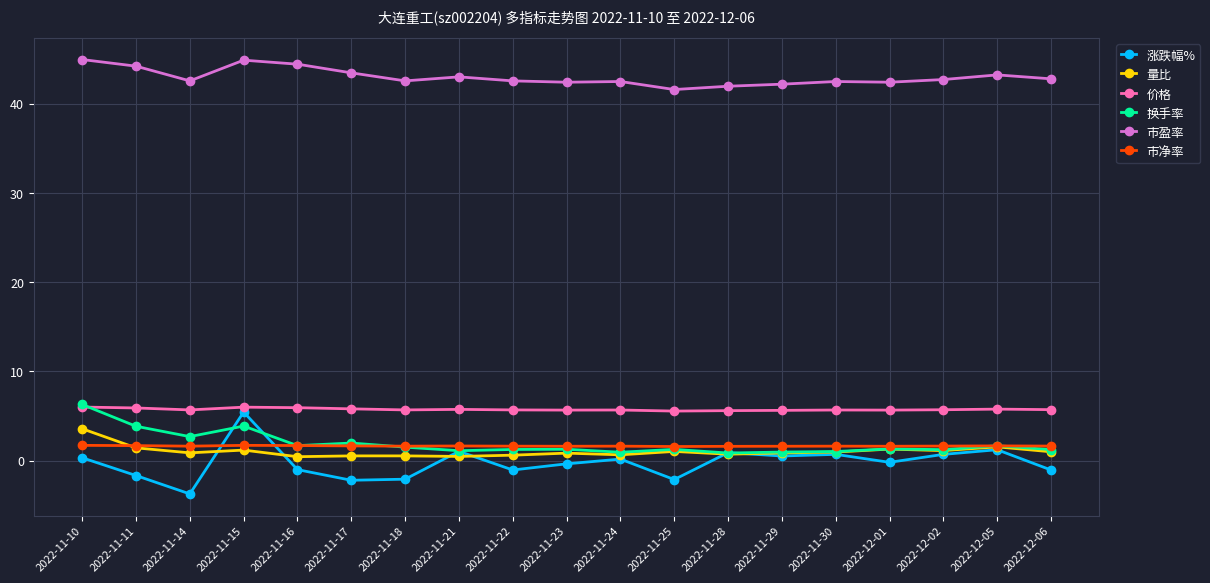

What is the label of the 2nd point from the right?

2022-12-05